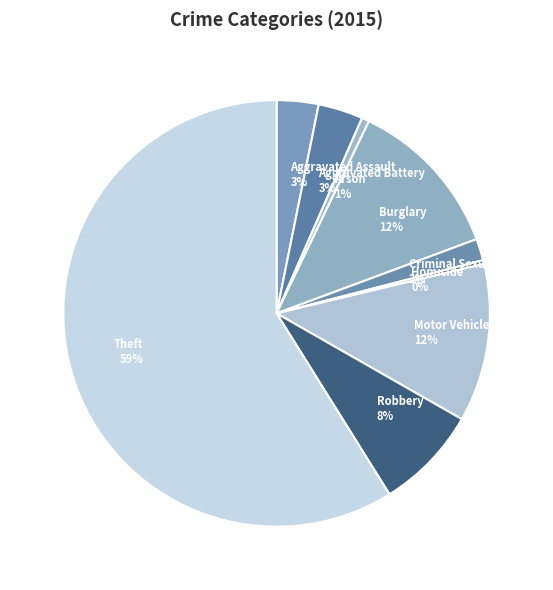

What percentage is the Theft slice, to the nearest percent?

59%